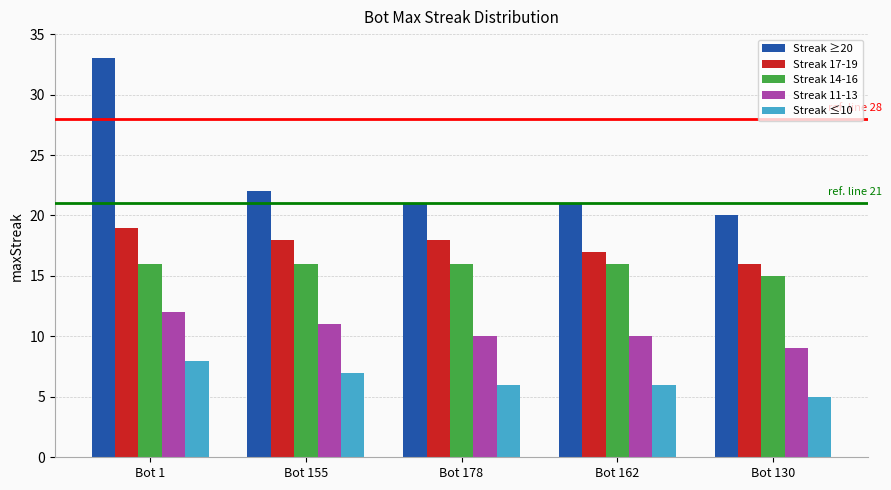

Which series has the largest range (max minus min)?

Streak ≥20